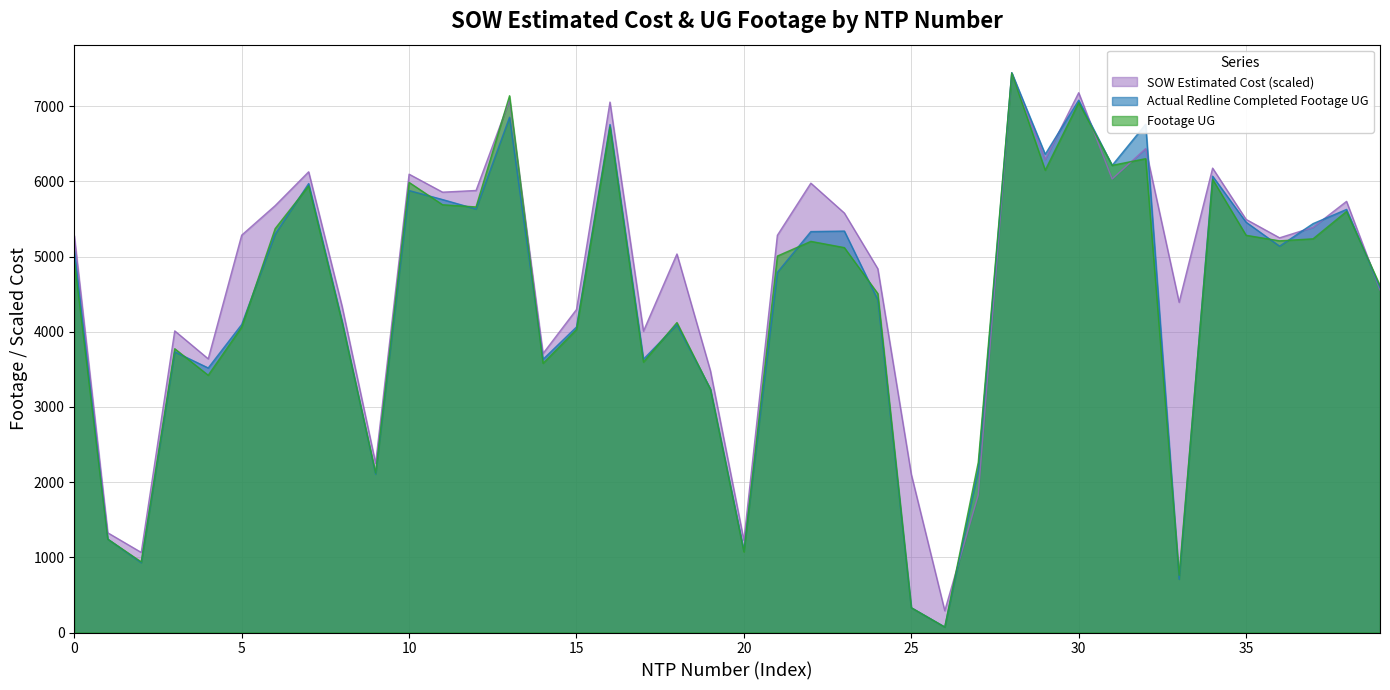

How many lines are shown in the chart?

3